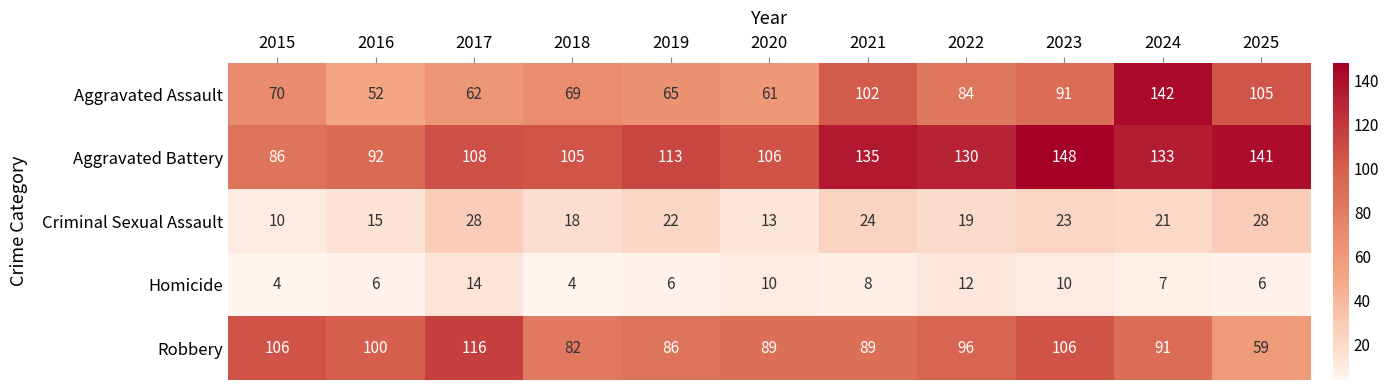

At which category is the sum across all series the highest?

2024